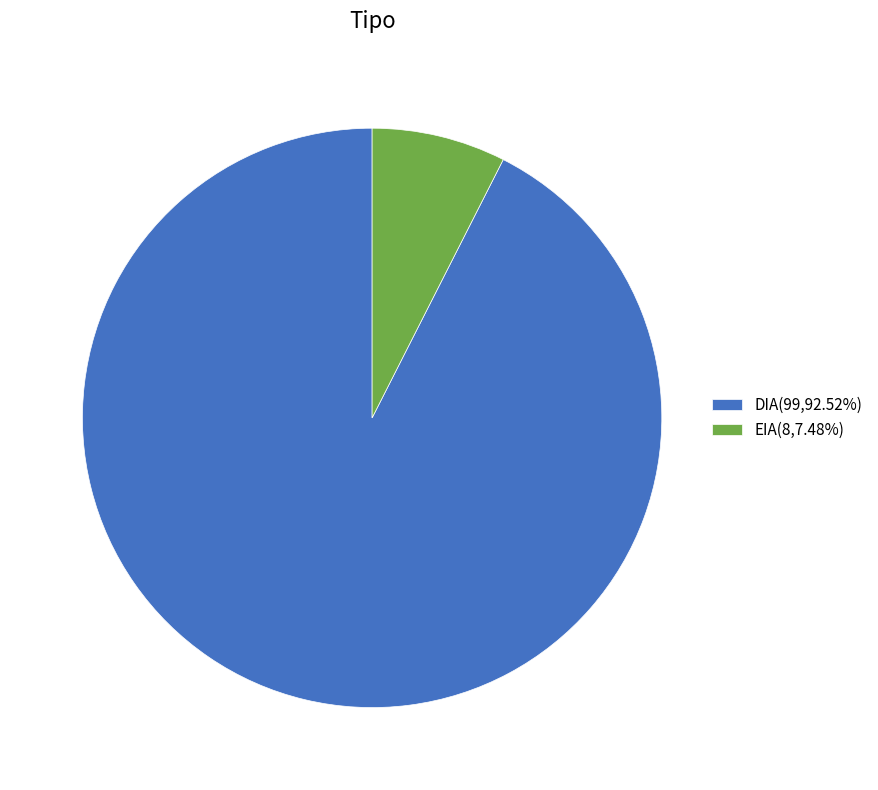

Which category has the biggest portion of the pie?

DIA